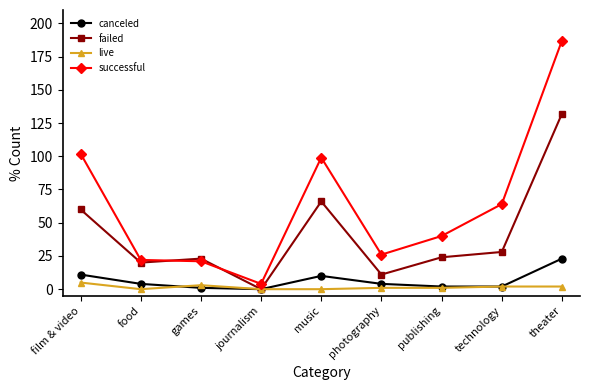

Reading left to right, what are all the values shown in this chart?

canceled: film & video=11	food=4	games=1	journalism=0	music=10	photography=4	publishing=2	technology=2	theater=23
failed: film & video=60	food=20	games=23	journalism=0	music=66	photography=11	publishing=24	technology=28	theater=132
live: film & video=5	food=0	games=3	journalism=0	music=0	photography=1	publishing=1	technology=2	theater=2
successful: film & video=102	food=22	games=21	journalism=4	music=99	photography=26	publishing=40	technology=64	theater=187